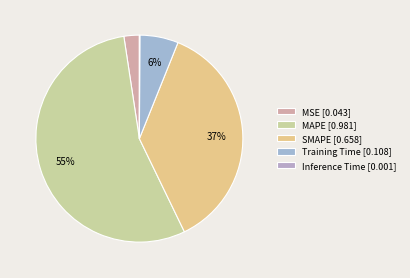

Rank the categories by value from highest to lowest.

MAPE, SMAPE, Training Time, MSE, Inference Time